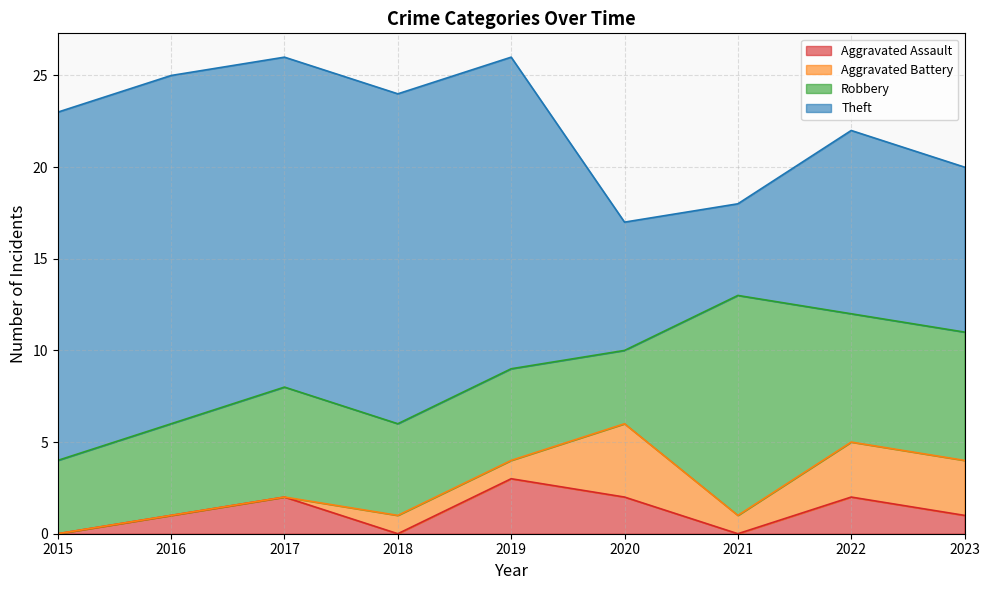

Reading left to right, what are all the values shown in this chart?

Aggravated Assault: 2015=0	2016=1	2017=2	2018=0	2019=3	2020=2	2021=0	2022=2	2023=1
Aggravated Battery: 2015=0	2016=0	2017=0	2018=1	2019=1	2020=4	2021=1	2022=3	2023=3
Robbery: 2015=4	2016=5	2017=6	2018=5	2019=5	2020=4	2021=12	2022=7	2023=7
Theft: 2015=19	2016=19	2017=18	2018=18	2019=17	2020=7	2021=5	2022=10	2023=9